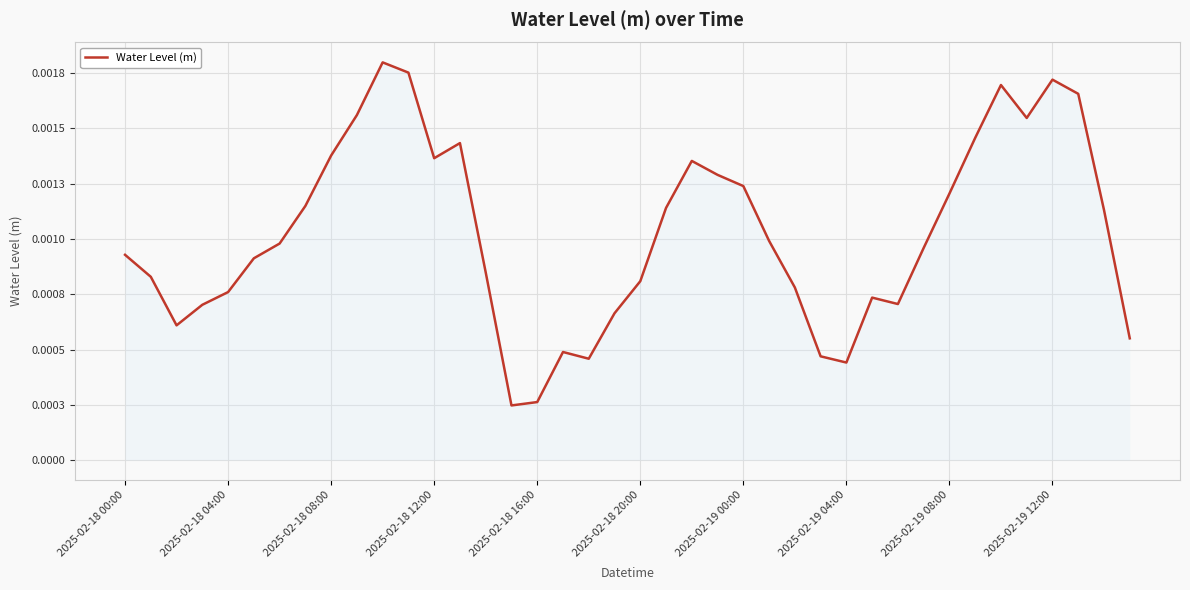

At which category does the chart reach its minimum across all series?

15